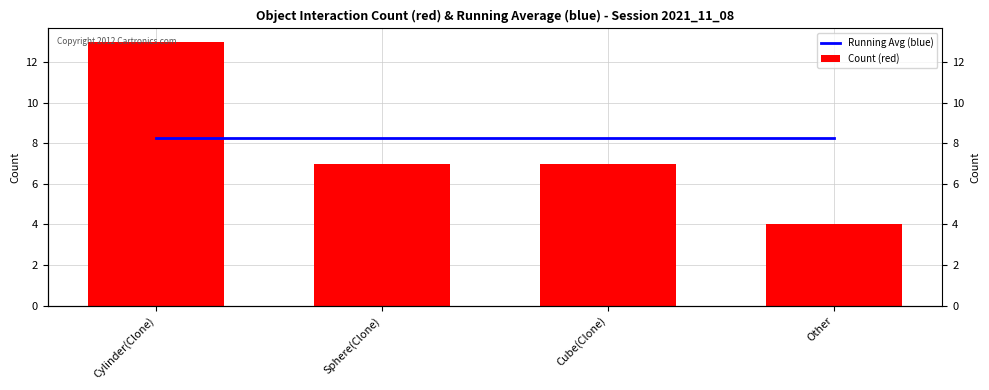

How many distinct data groups are displayed?

2